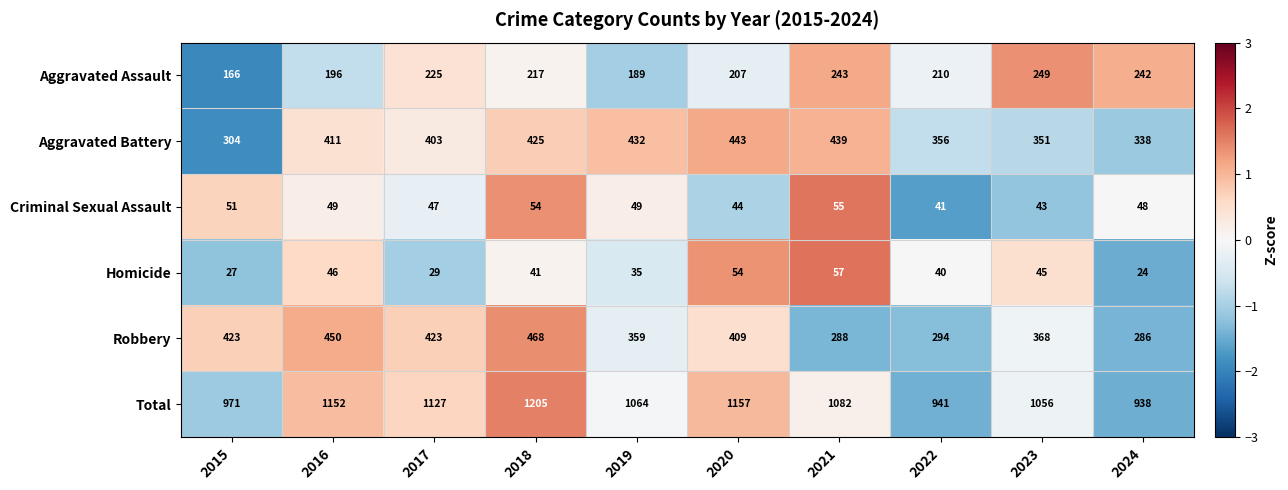

At how many categories does at least one series exceed 210?

10